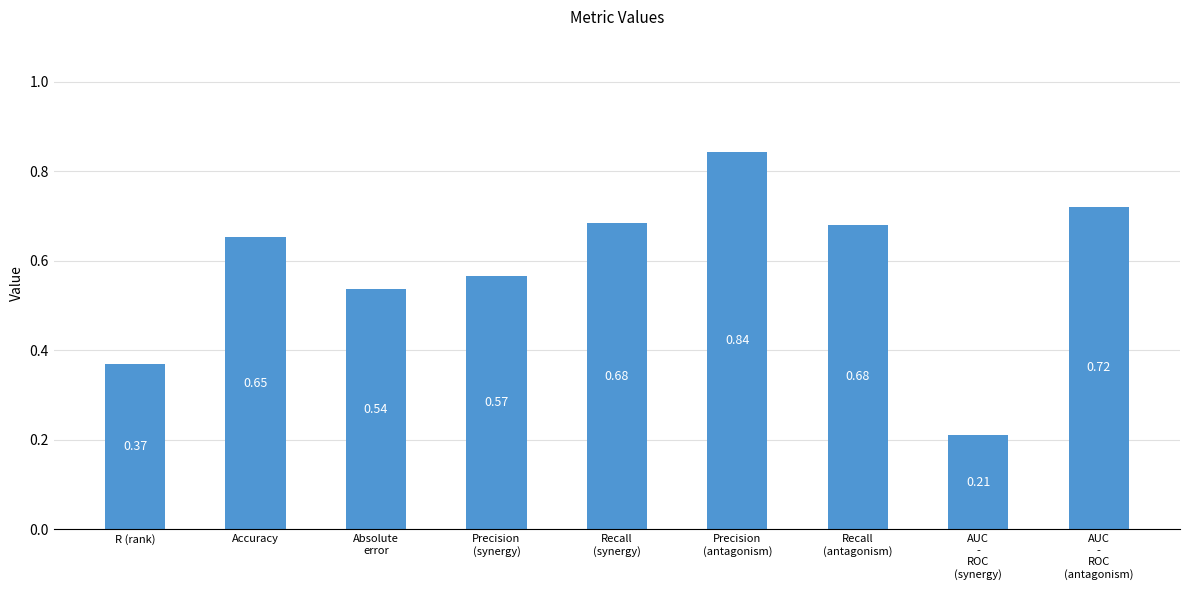

Which label corresponds to the largest value in the chart?

Precision
(antagonism)